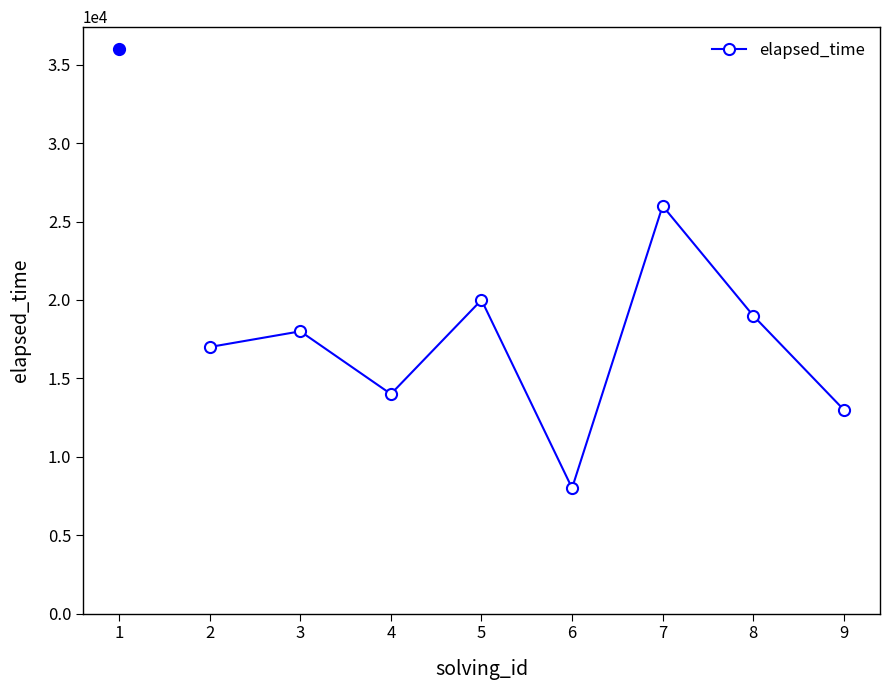

What is the value of the 8th point from the left?

13000